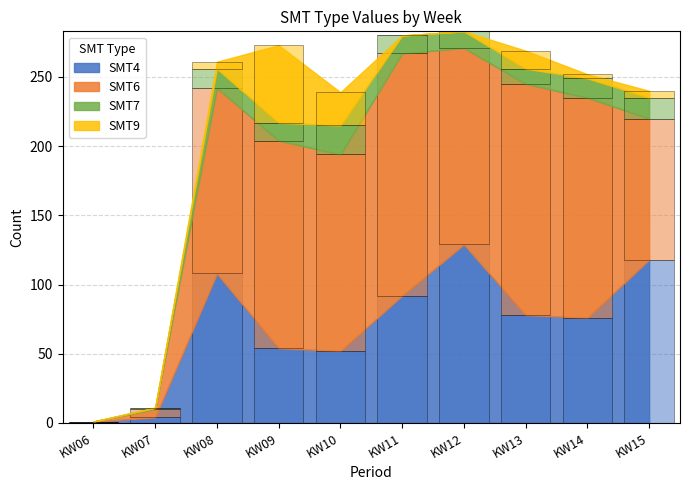

What is the total value across all series at KW09?

273